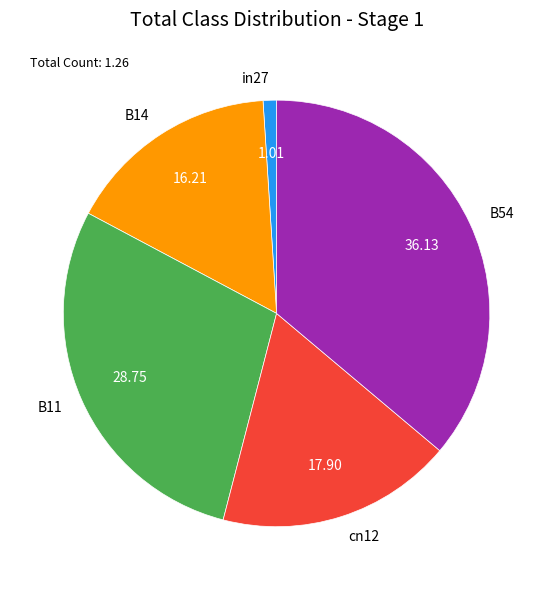

Is the sum of B54 and cn12 greater than half?

Yes